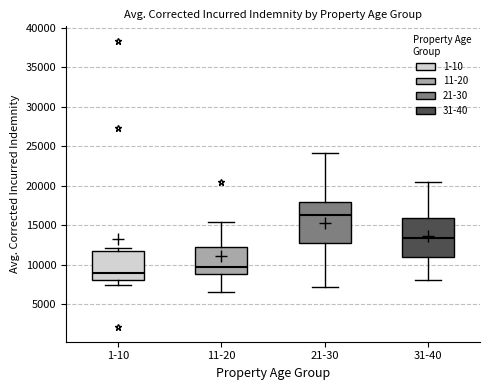

Which box has the highest median line?

21-30